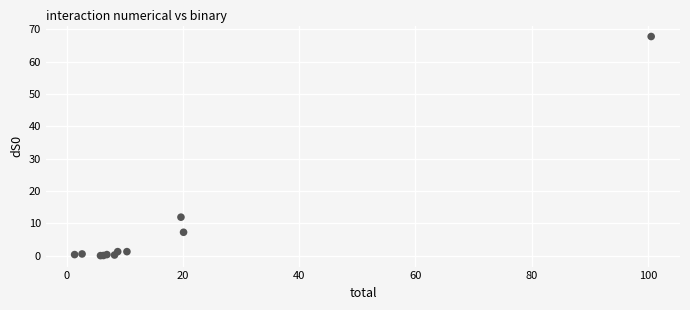

What Y value in the scatter plot is closest to 33?

12.0